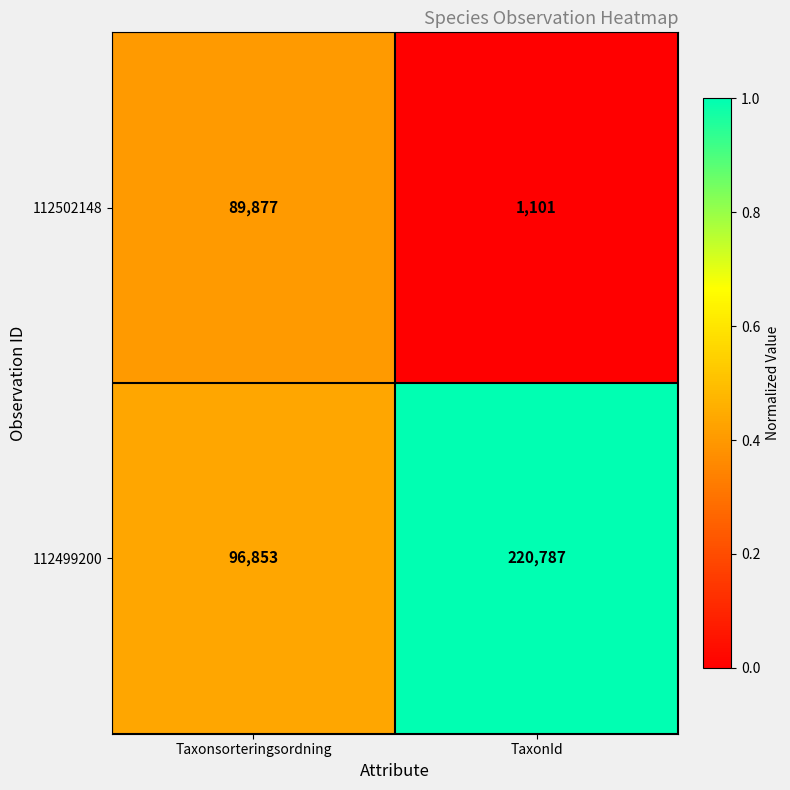

Is it true that 112502148 equals 328 at TaxonId?

False